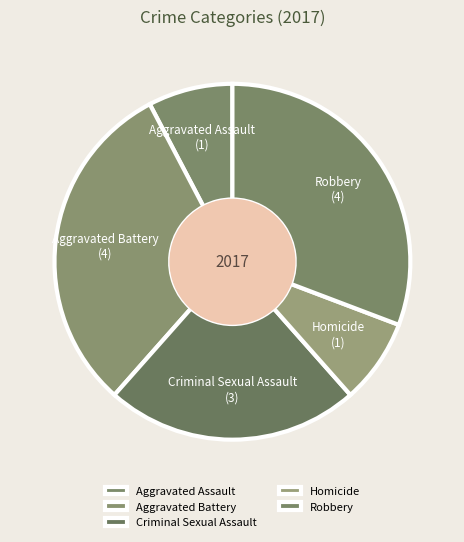

How many segments does this pie chart have?

5